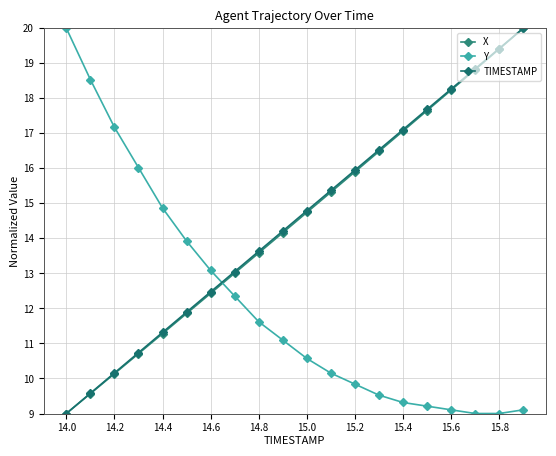

How many values in the TIMESTAMP series exceed 14?

11